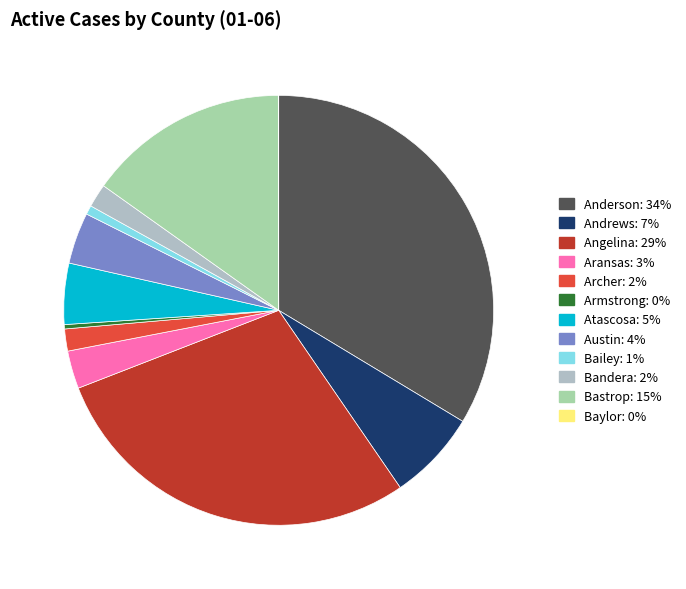

Combined, do Andrews and Anderson account for over 50%?

No